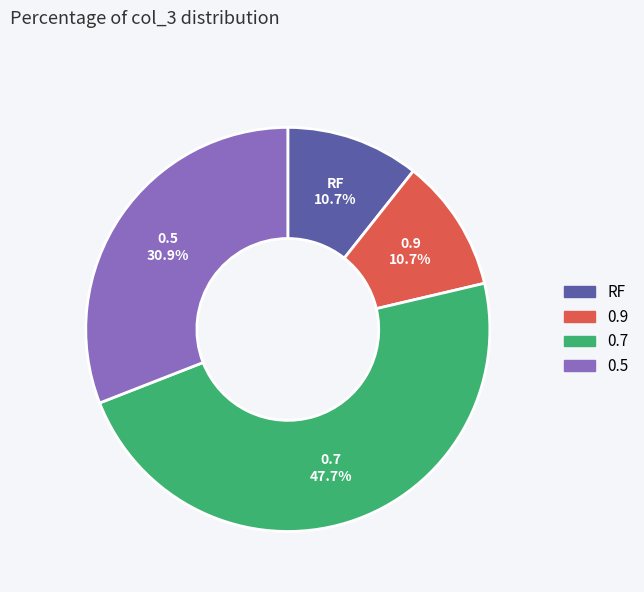

The 0.7 slice represents 34% of the pie. True or false?

False